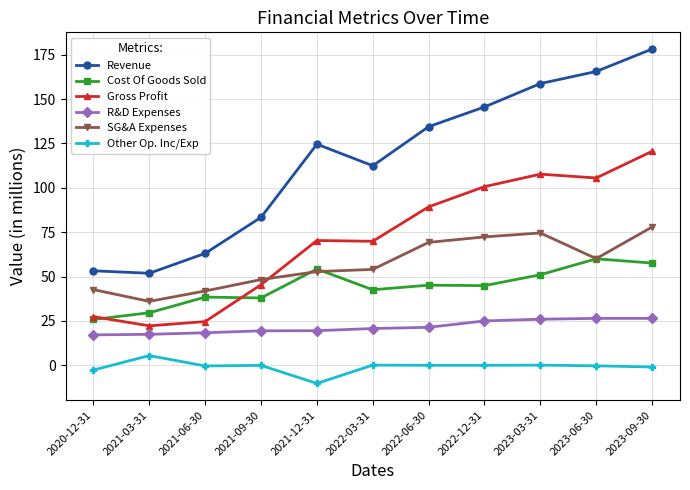

True or false: Gross Profit has a value of 80.4 at 2021-09-30.

False